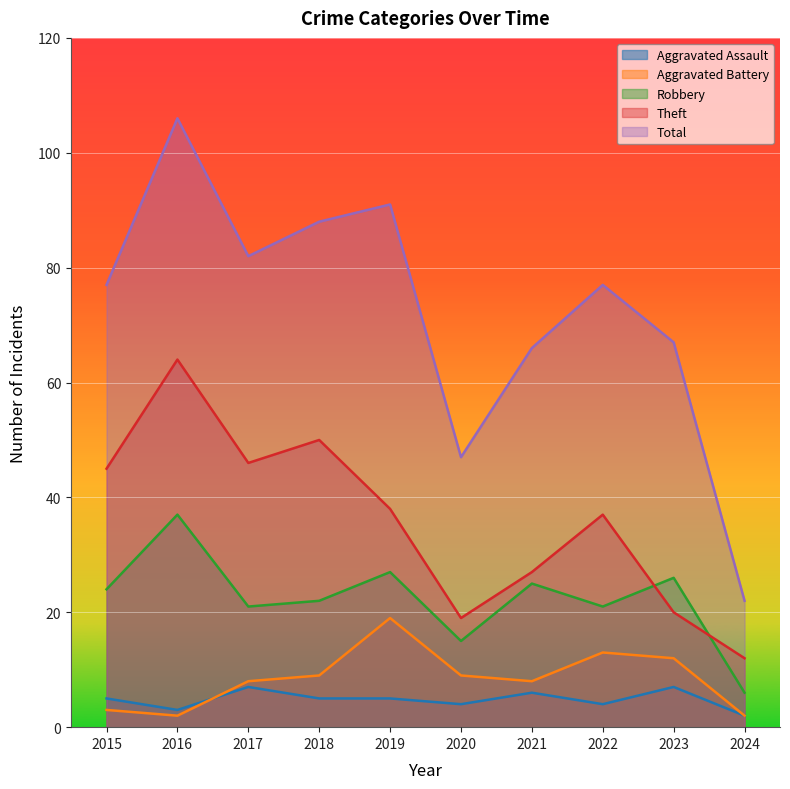

What is the difference between the Total values at 2017 and 2020?

35